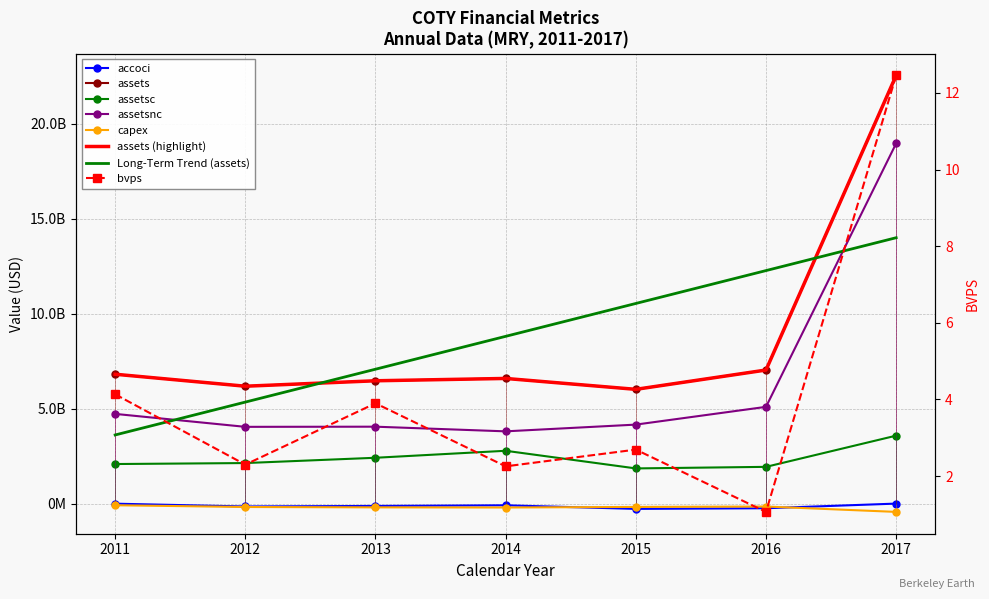

Reading left to right, transcribe all the data shown in this chart.

accoci: 200000.0	-147200000.0	-118600000.0	-85100000.0	-274000000.0	-239700000.0	4400000.0
assets: 6813900000.0	6183400000.0	6470000000.0	6592500000.0	6018900000.0	7035600000.0	22548200000.0
assetsc: 2087100000.0	2138500000.0	2416900000.0	2784800000.0	1856400000.0	1938400000.0	3581500000.0
assetsnc: 4726800000.0	4044900000.0	4053100000.0	3807700000.0	4162500000.0	5097200000.0	18966700000.0
bvps: 4.1	2.3	3.9	2.3	2.7	1.1	12.5
capex: -82000000.0	-174800000.0	-193900000.0	-201500000.0	-170900000.0	-150100000.0	-432300000.0